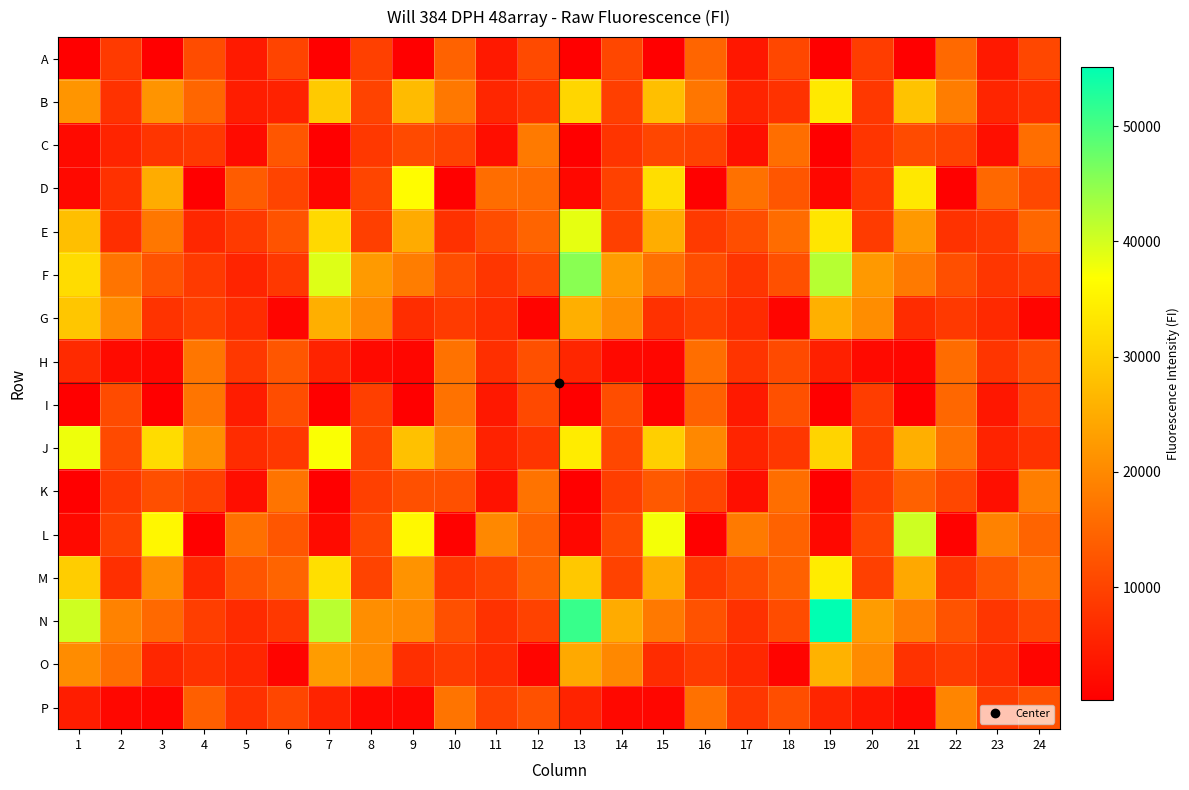

How many categories are shown in the chart?

24